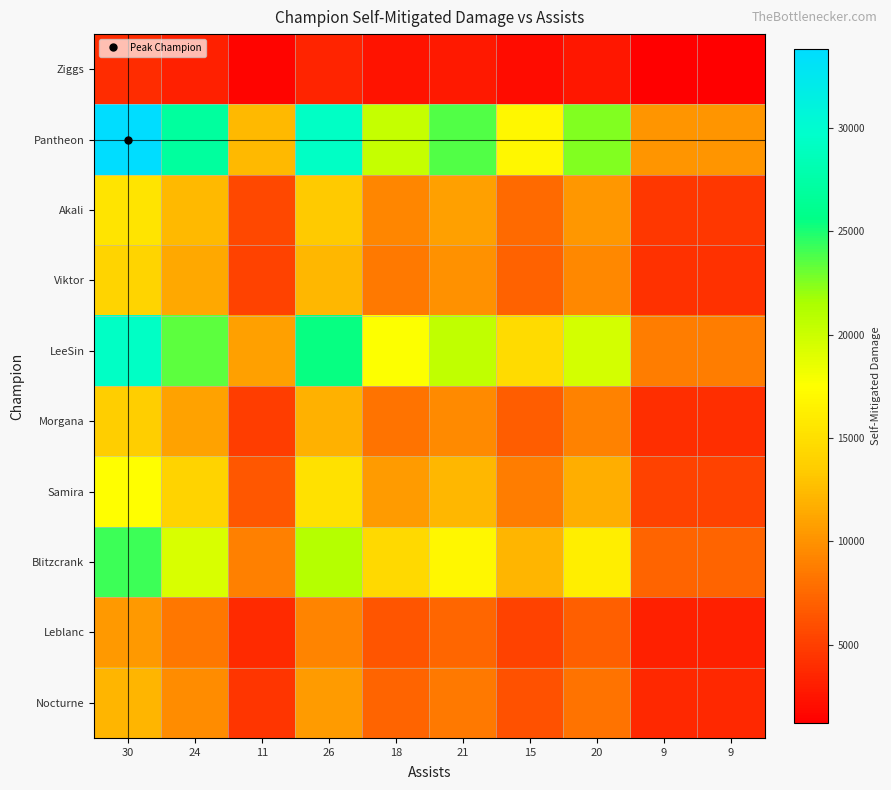

What is the greatest value displayed?

33840.0